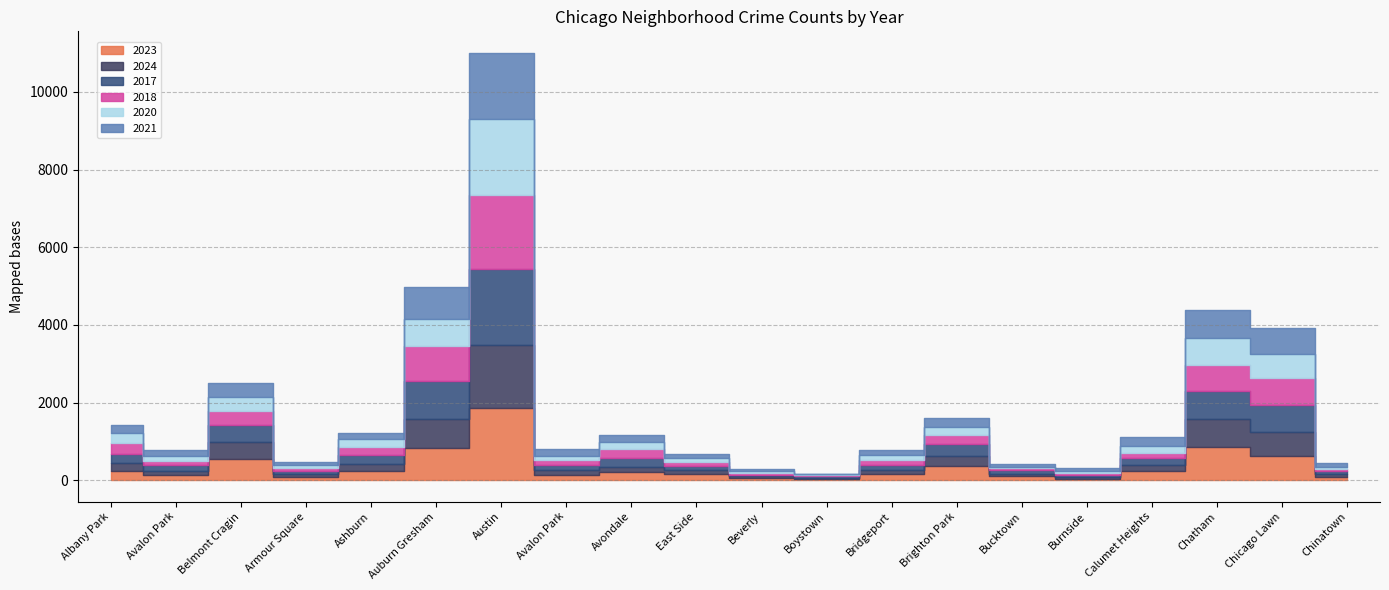

What is the value of the 2020 point at the 3rd from the left?

364